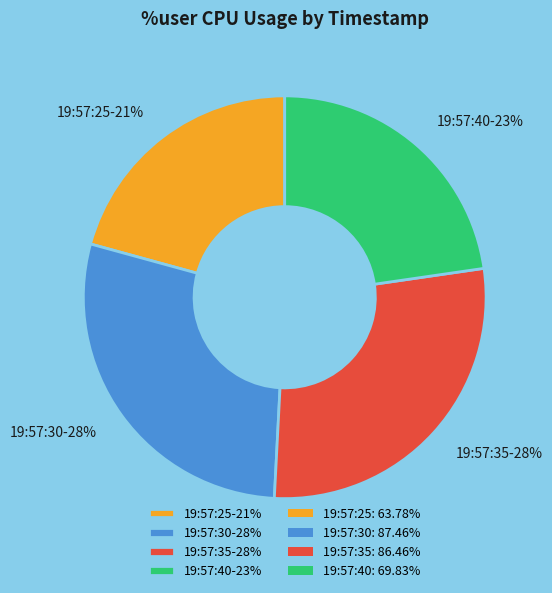

How many slices are in this pie chart?

4